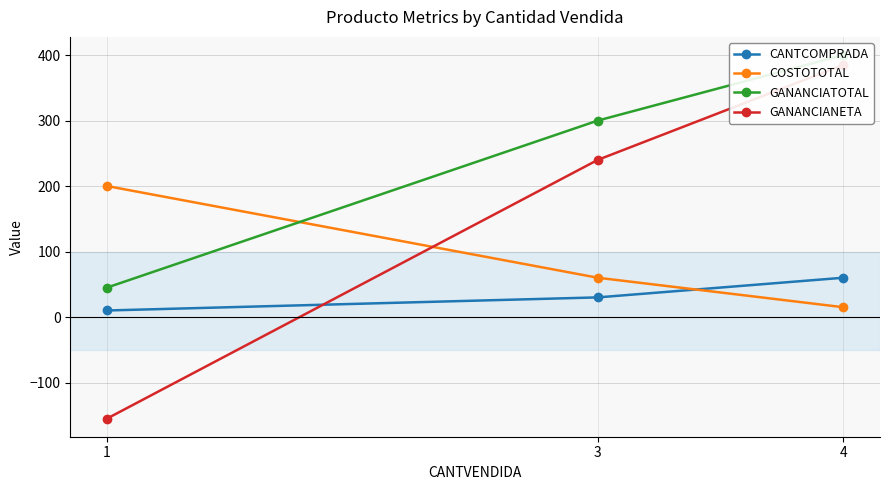

Which series has the widest spread of values?

GANANCIANETA